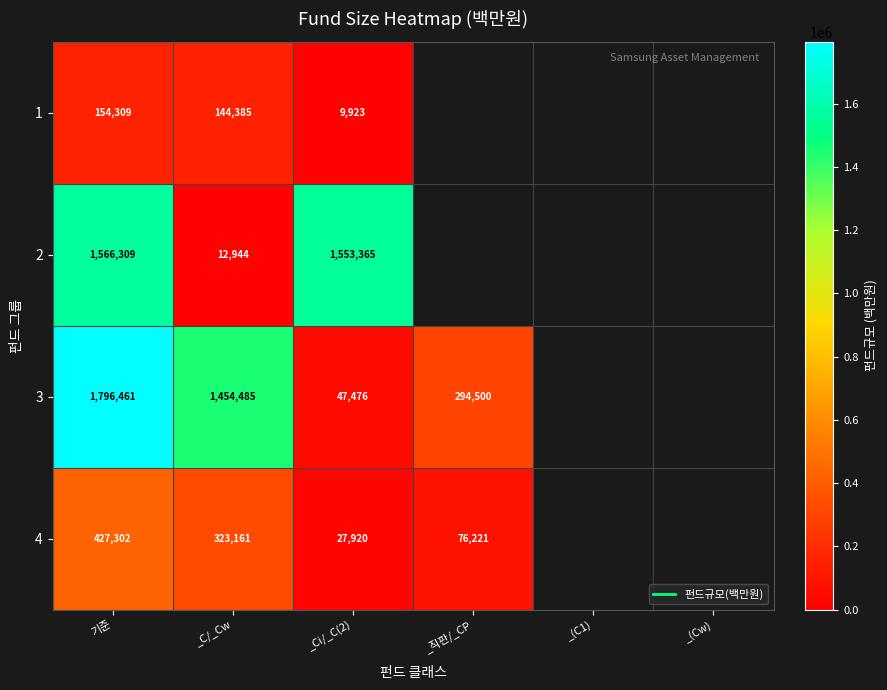

How many categories are shown in the chart?

6